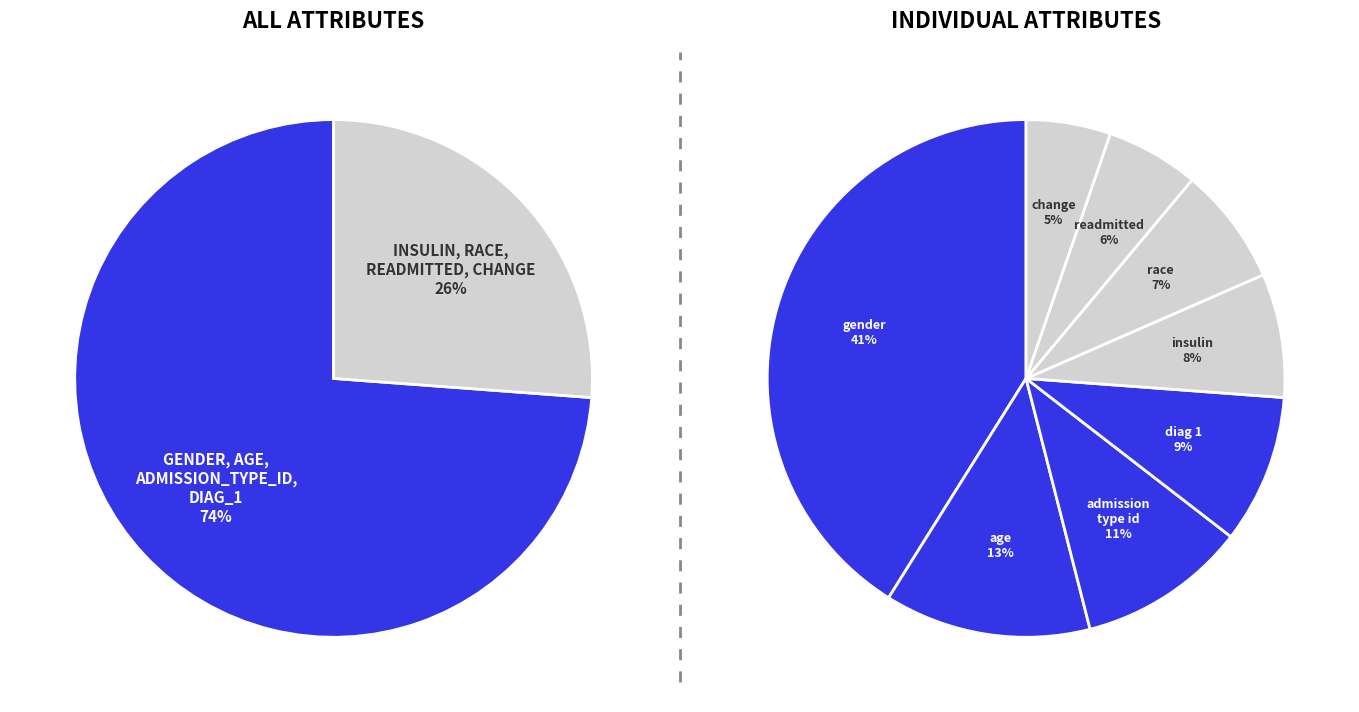

What portion of the pie excludes change?

94.7%